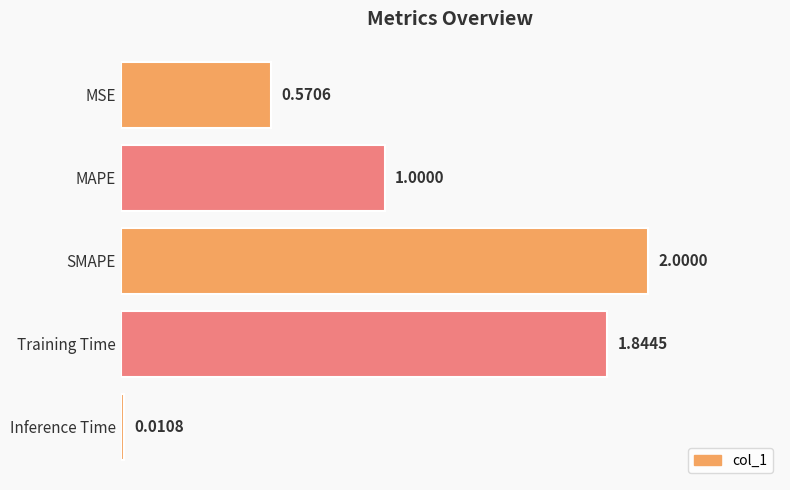

What is the sum of all values?

5.4